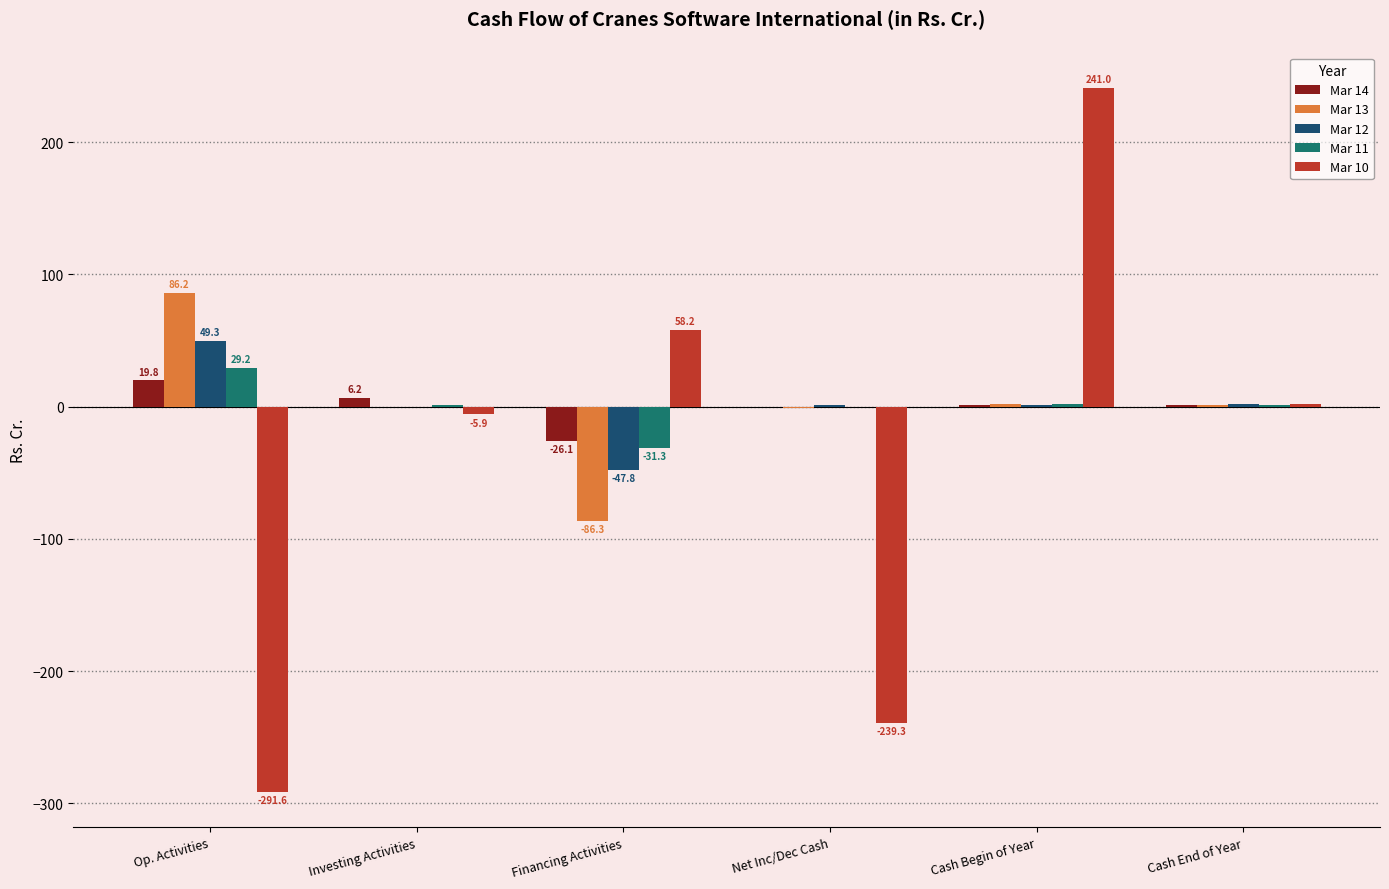

Which label corresponds to the largest value in the chart?

Cash Begin of Year